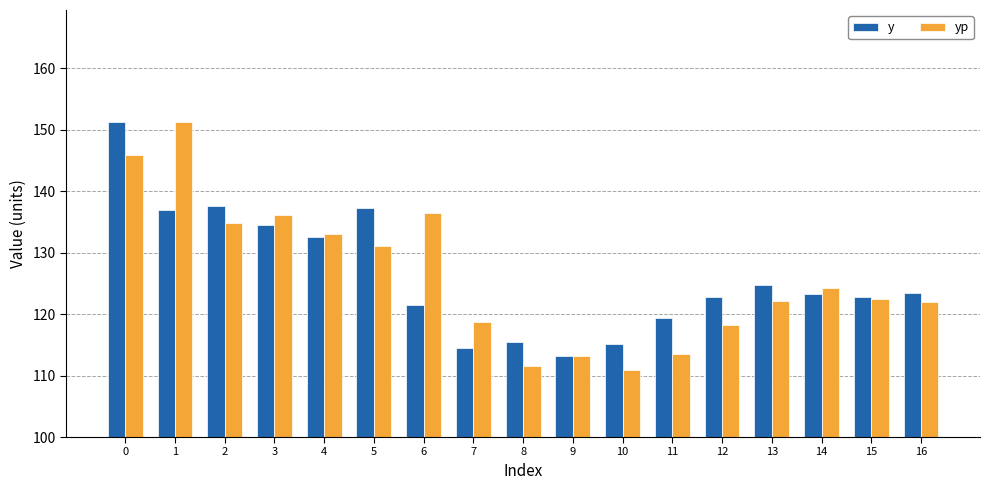

What is the average value of the yp series?

126.2